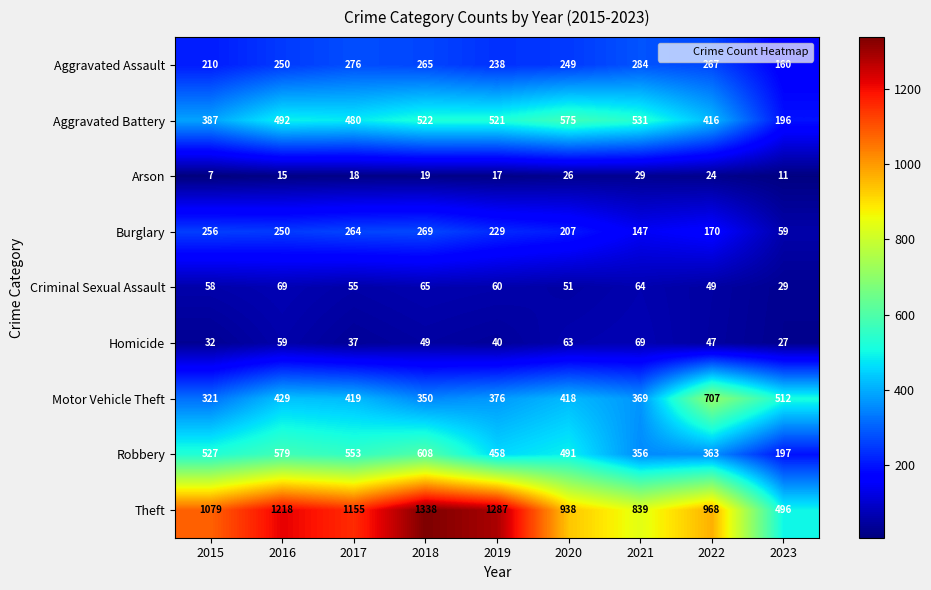

What is the sum of all Burglary values?

1851